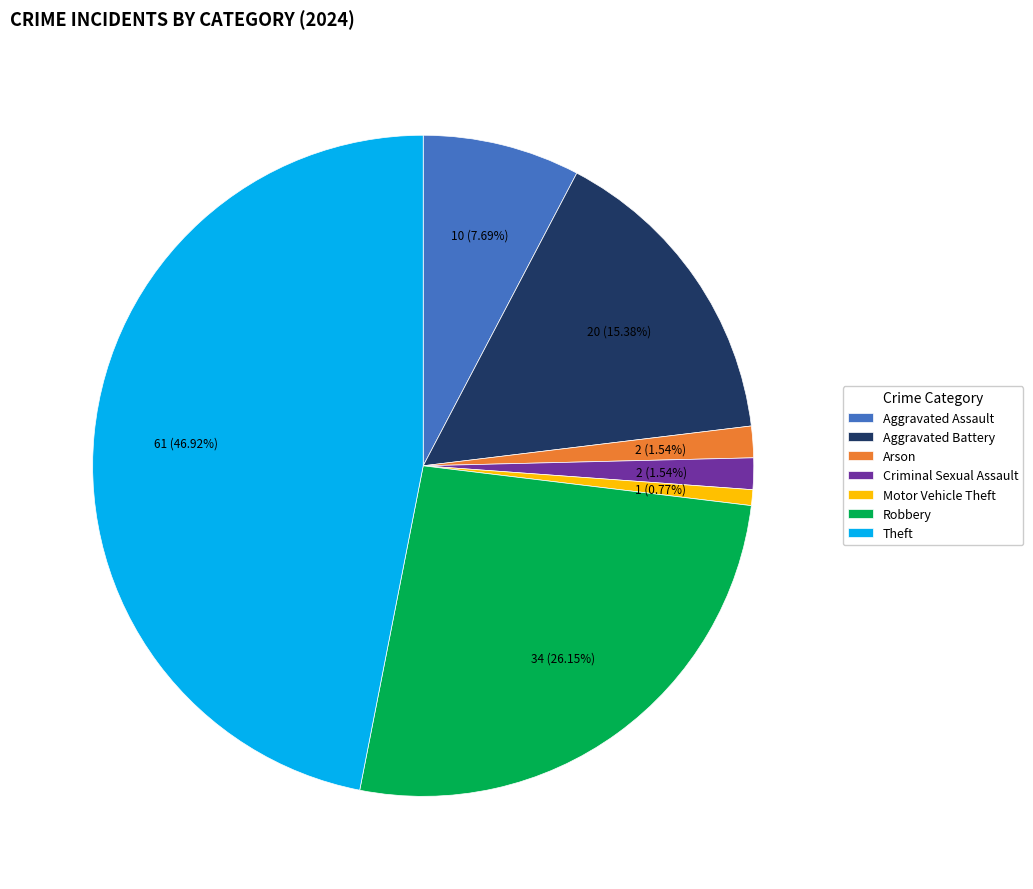

Approximately how many times larger is the value at Theft compared to Robbery?

1.8